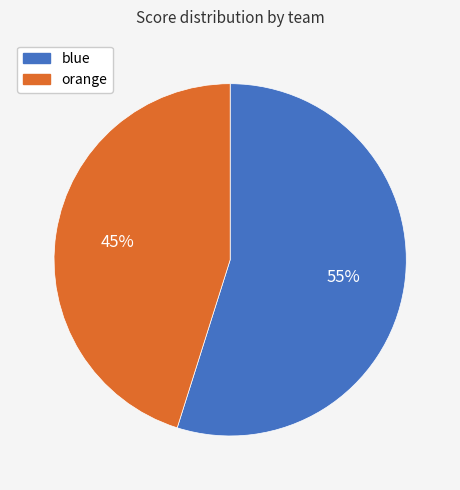

Rank the categories by value from highest to lowest.

blue, orange